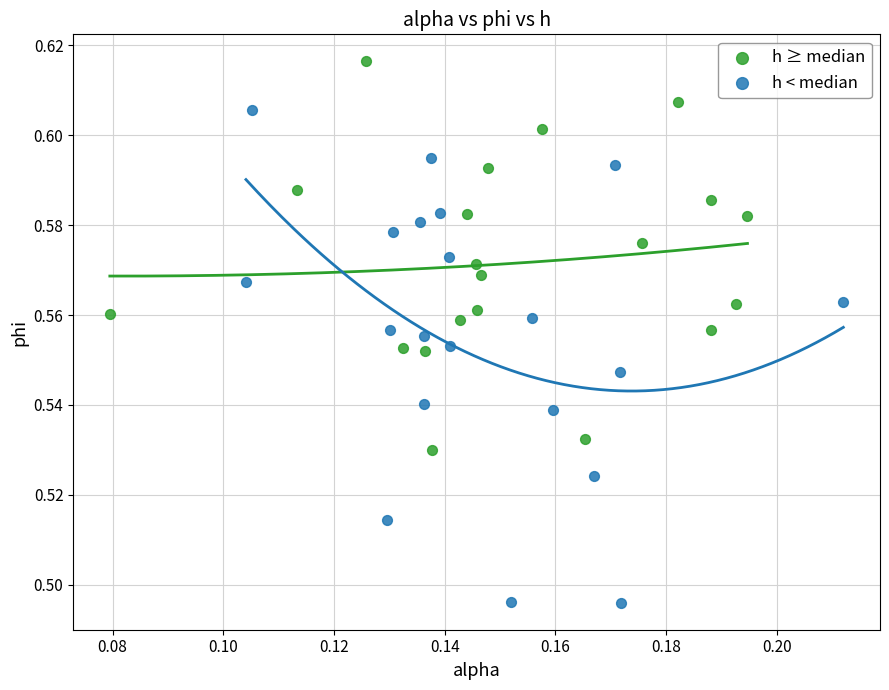

Which series reaches the maximum Y coordinate?

h ≥ median